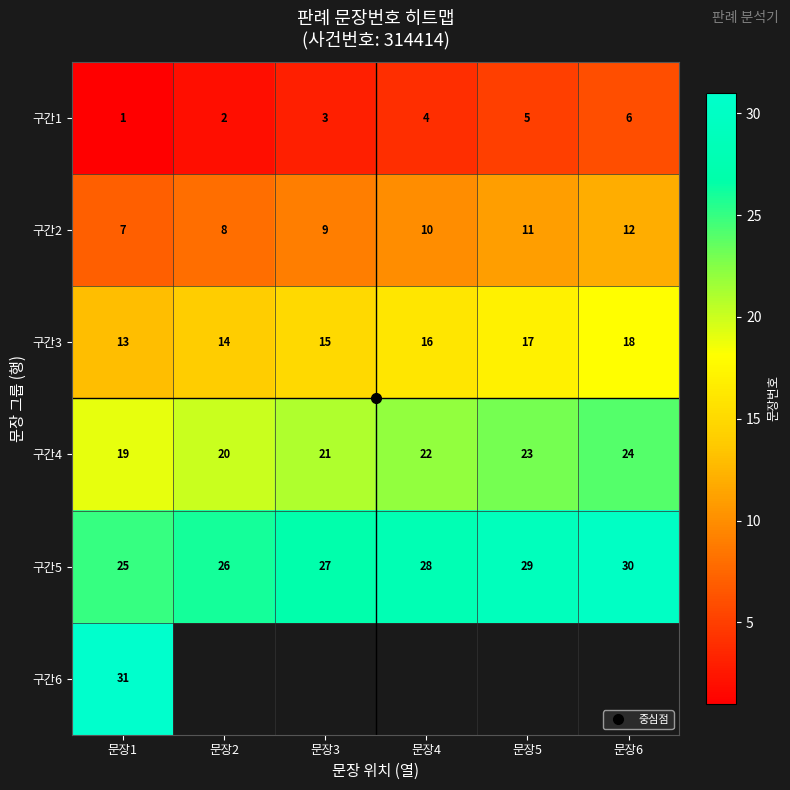

Rank the series by their maximum value, from highest to lowest.

구간6, 구간5, 구간4, 구간3, 구간2, 구간1